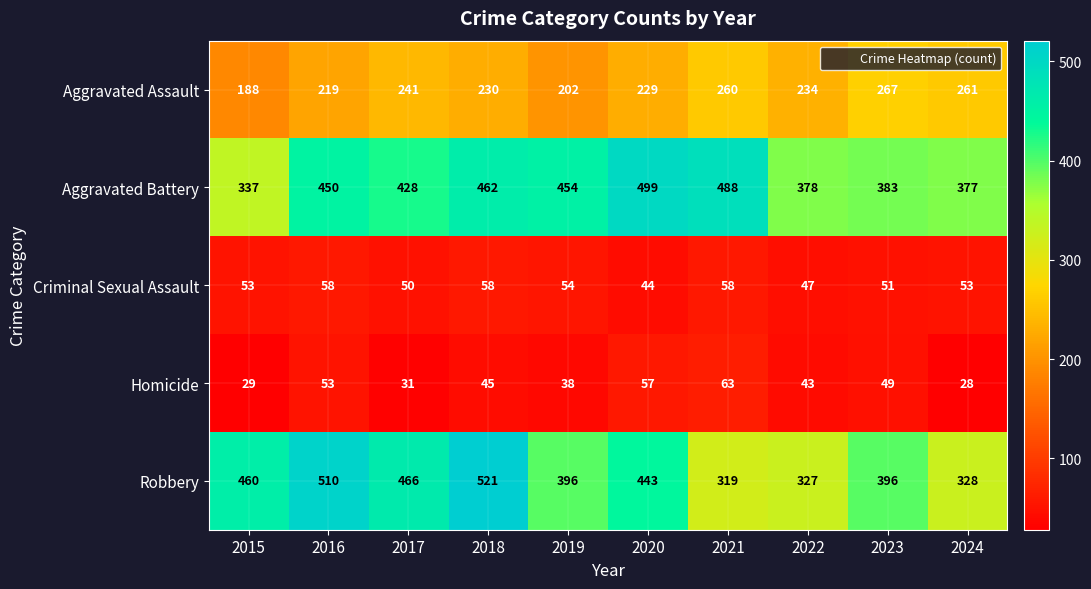

At which category does the chart reach its minimum across all series?

2024